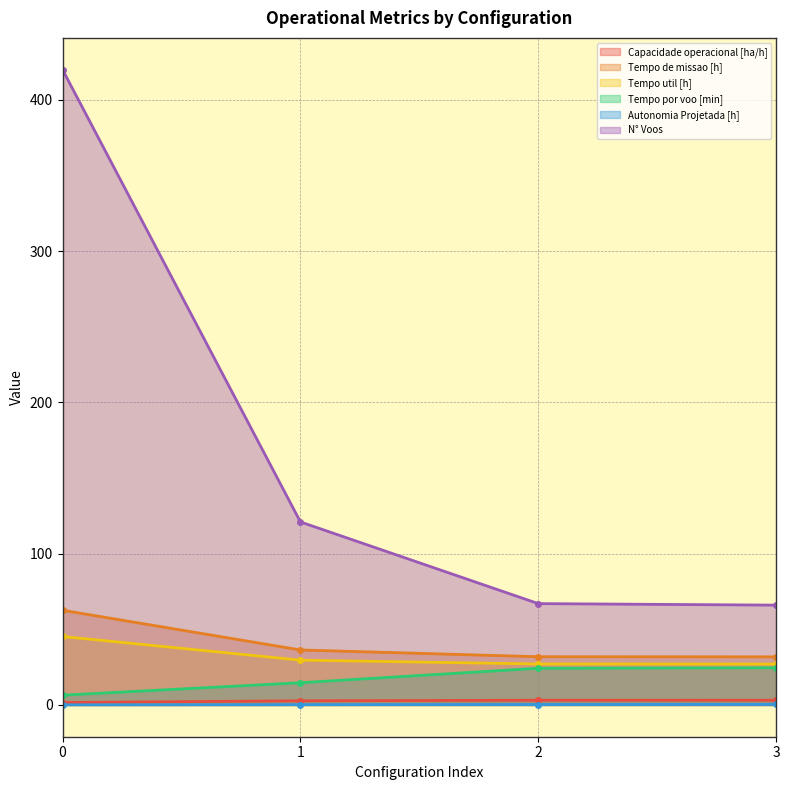

Which has a higher value, 2 or 0?

2